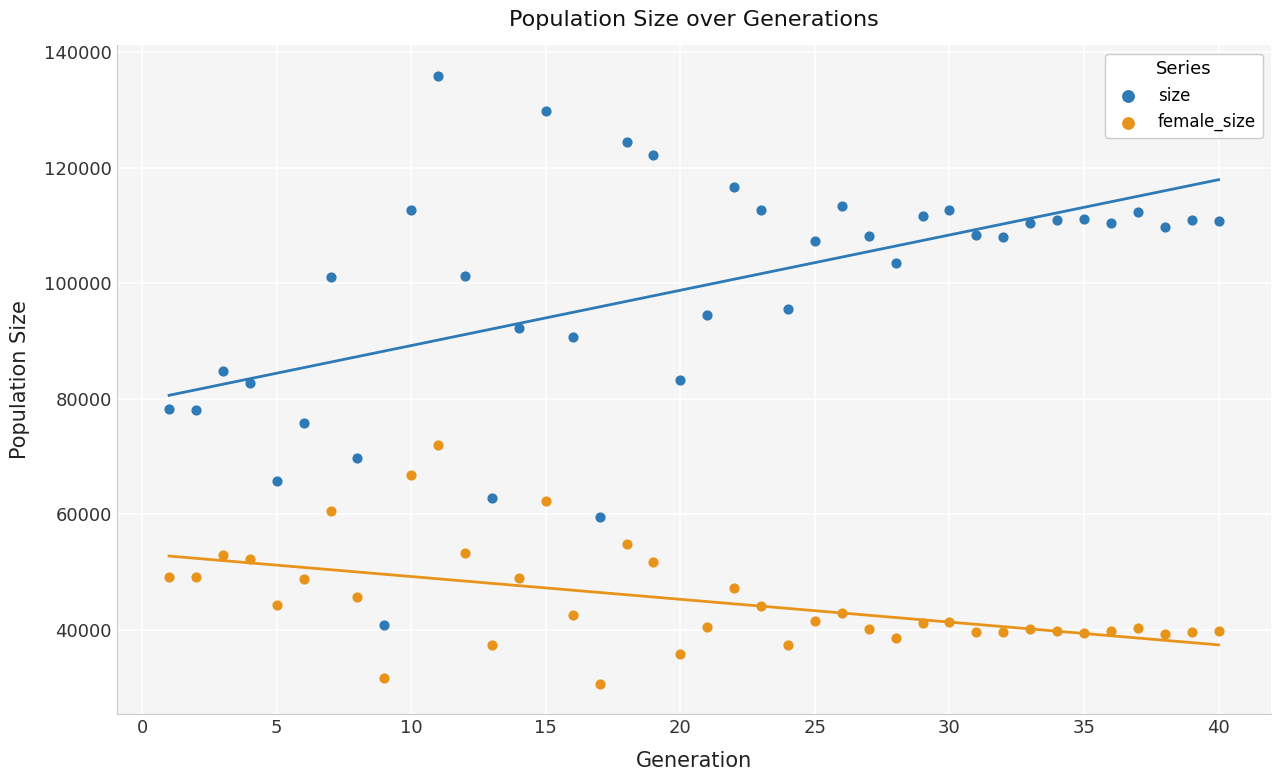

In the size series, what Y value is closest to 88331?

90655